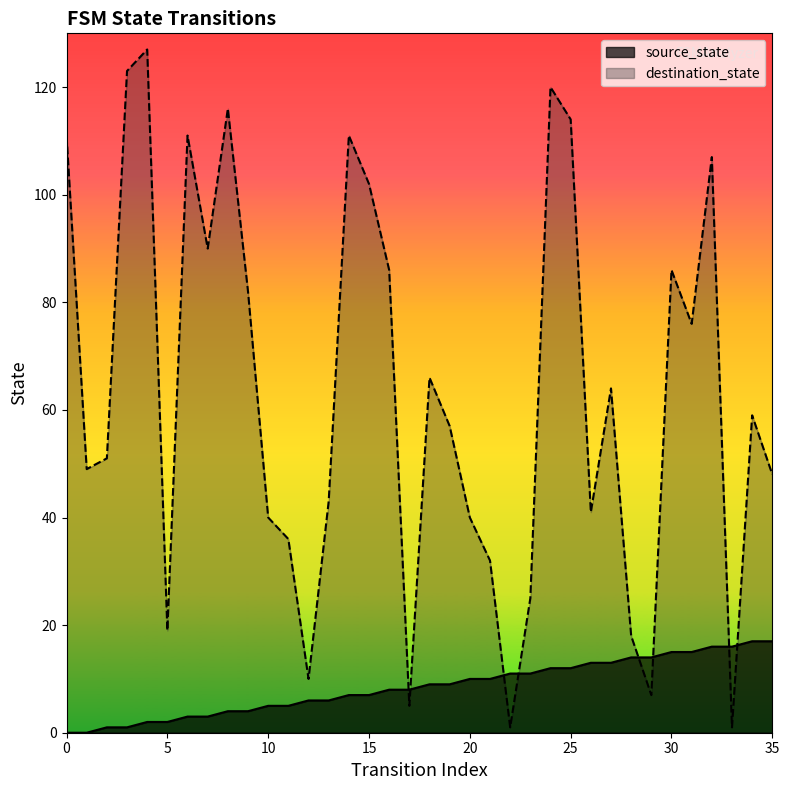

At which category does destination_state reach its first local peak?

4